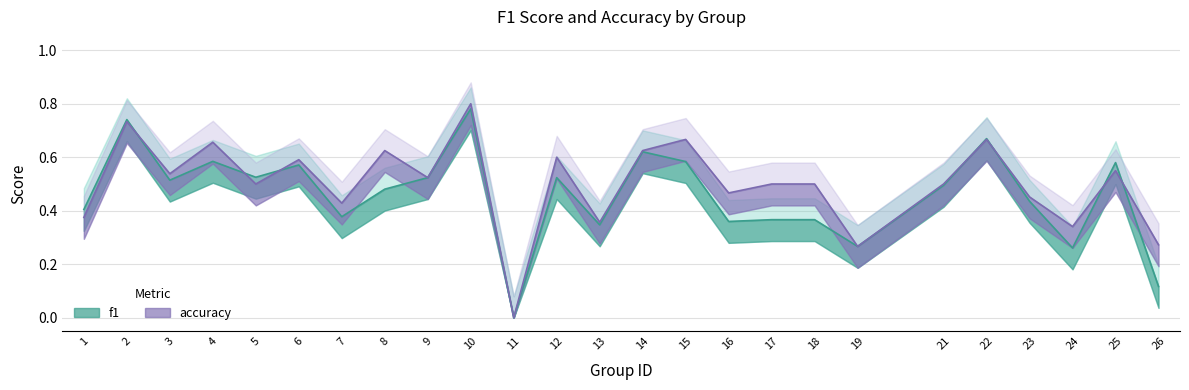

Reading right to left, list all the values displayed in this chart.

f1: 0.1	0.6	0.3	0.4	0.7	0.5	0.3	0.4	0.4	0.4	0.6	0.6	0.3	0.5	0.0	0.8	0.5	0.5	0.4	0.6	0.5	0.6	0.5	0.7	0.4
accuracy: 0.3	0.6	0.3	0.5	0.7	0.5	0.3	0.5	0.5	0.5	0.7	0.6	0.4	0.6	0.0	0.8	0.5	0.6	0.4	0.6	0.5	0.7	0.5	0.7	0.4